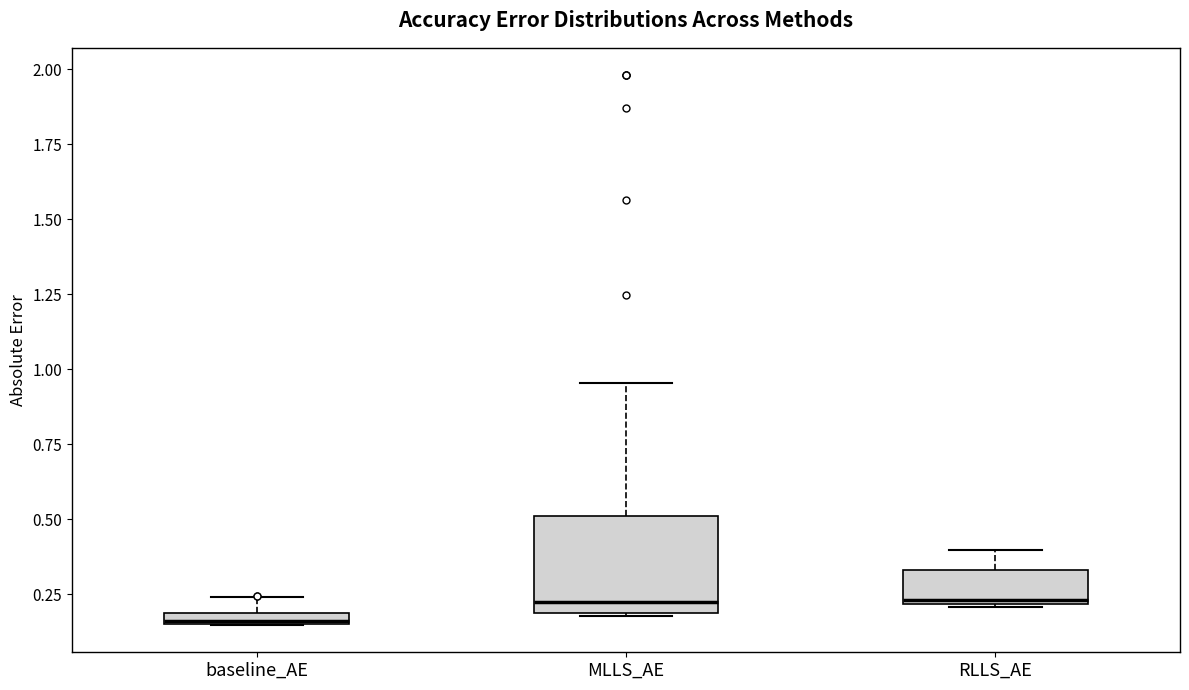

Comparing the boxes themselves (not the whiskers), which one is the tallest?

MLLS_AE